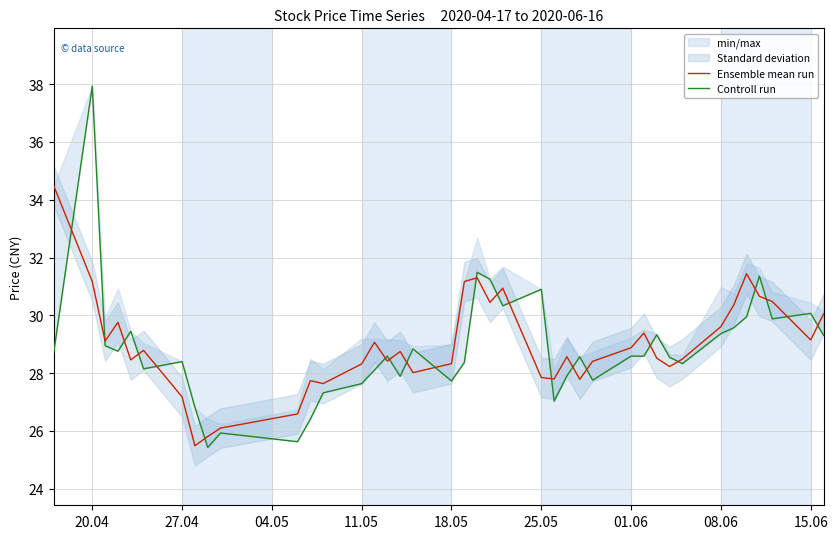

What is the greatest value displayed?

37.9